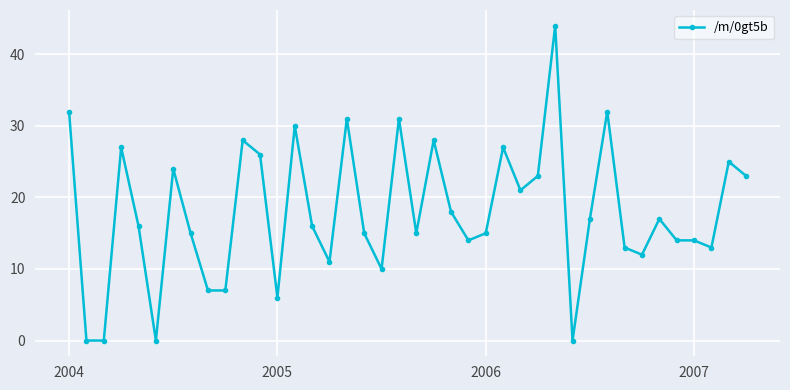

How many categories are shown in the chart?

40